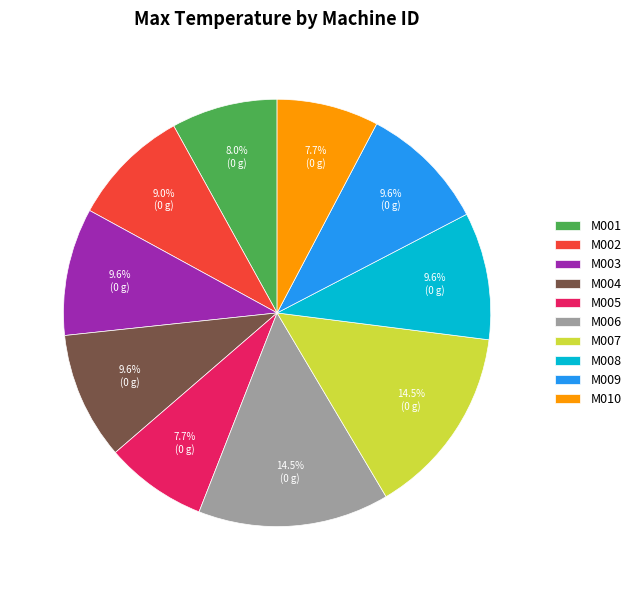

Is there a majority slice in this chart?

No